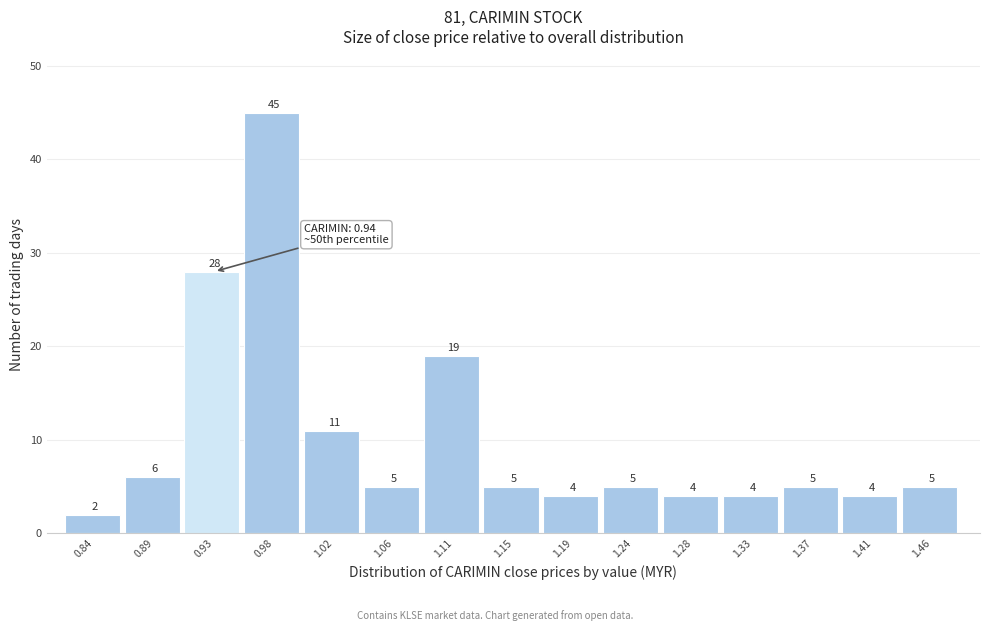

Reading right to left, list all the values displayed in this chart.

5	4	5	4	4	5	4	5	19	5	11	45	28	6	2